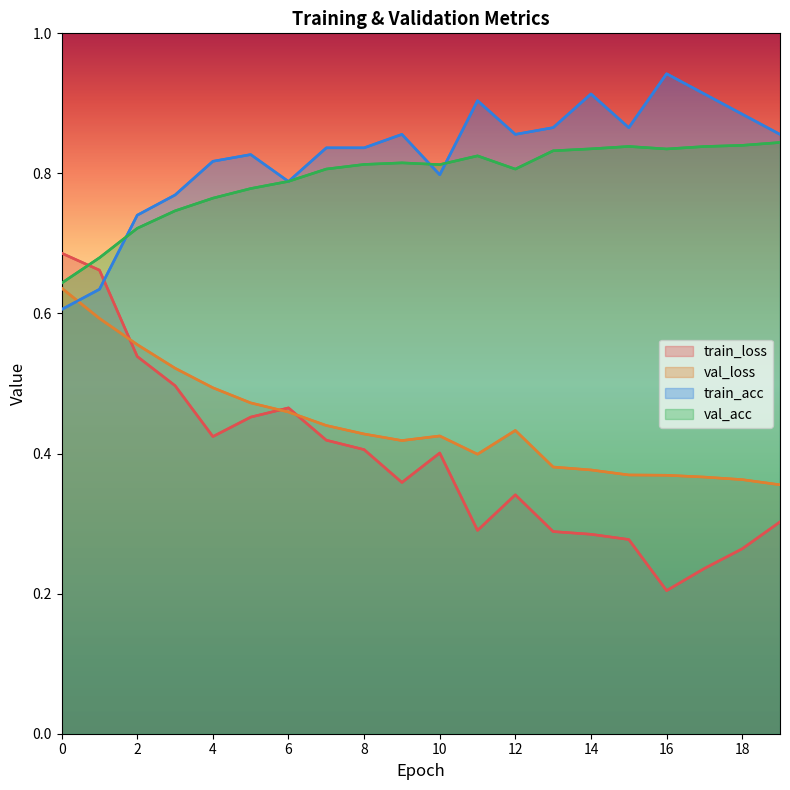

The value of train_loss at 18 is 0.1. True or false?

False